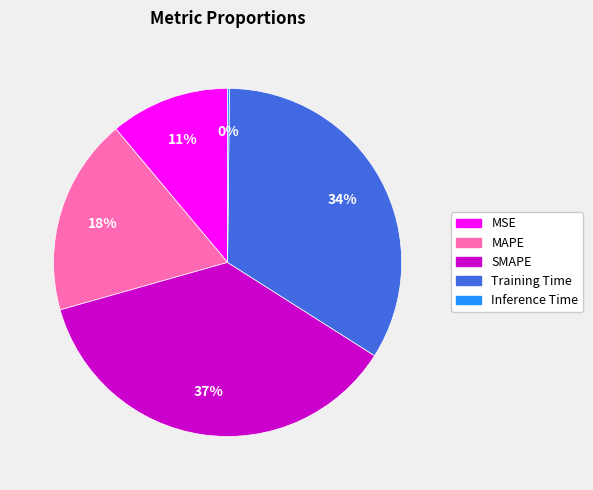

To the nearest percent, what is the combined percentage of Training Time and MSE?

45%